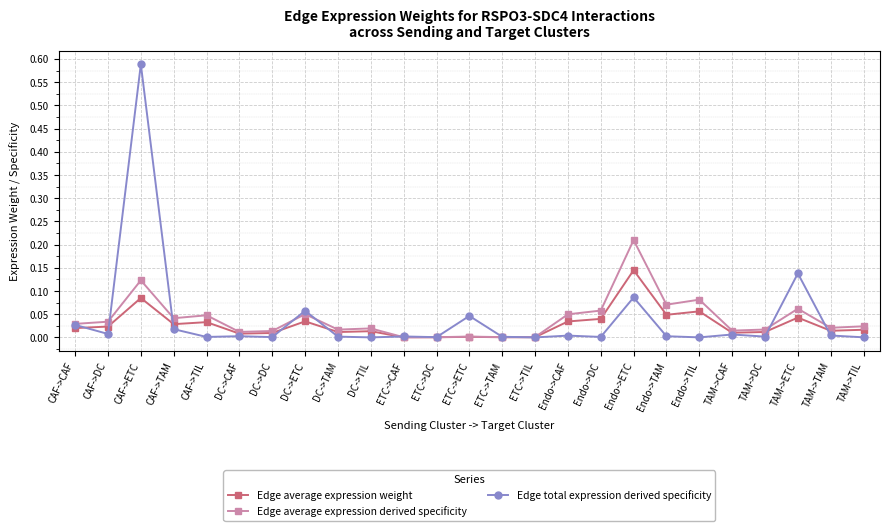

List the series in order of their peak value, lowest first.

Edge average expression weight, Edge average expression derived specificity, Edge total expression derived specificity